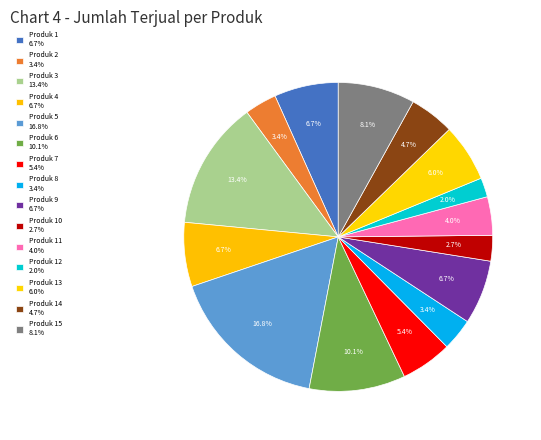

Count the number of slices in the pie.

15